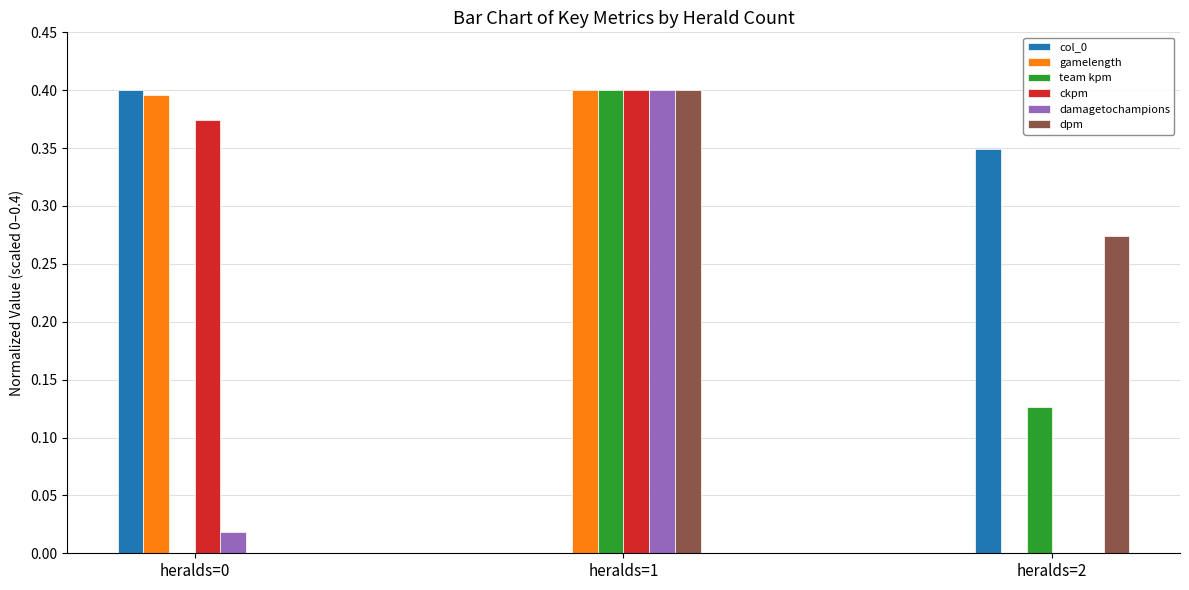

Does the chart contain stacked bars?

No